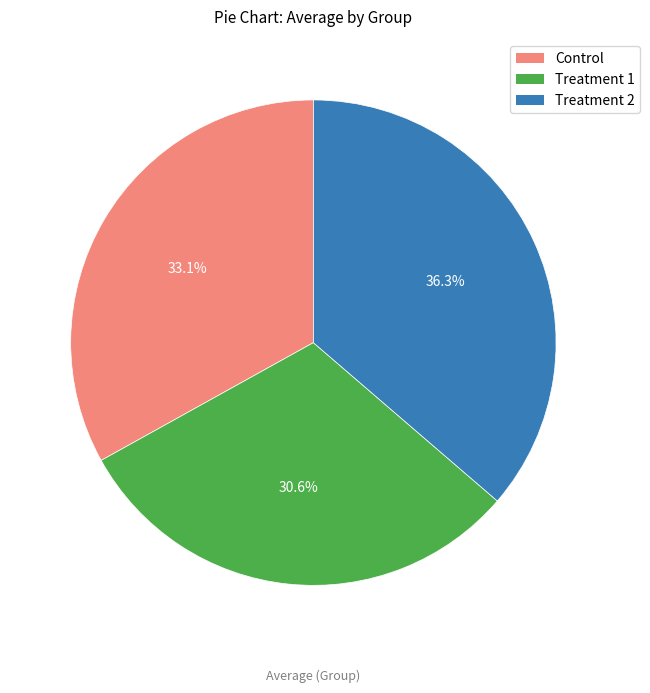

What is the ratio of the value at Treatment 1 to the value at Control?

0.9